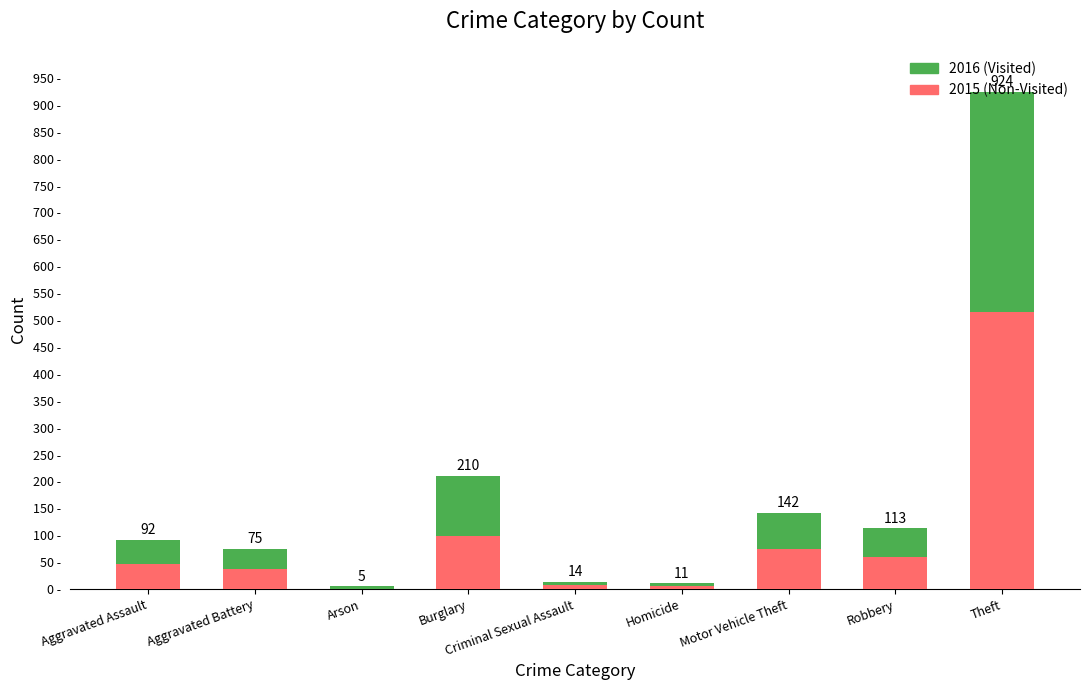

Are the bars grouped side by side (vs. stacked)?

No